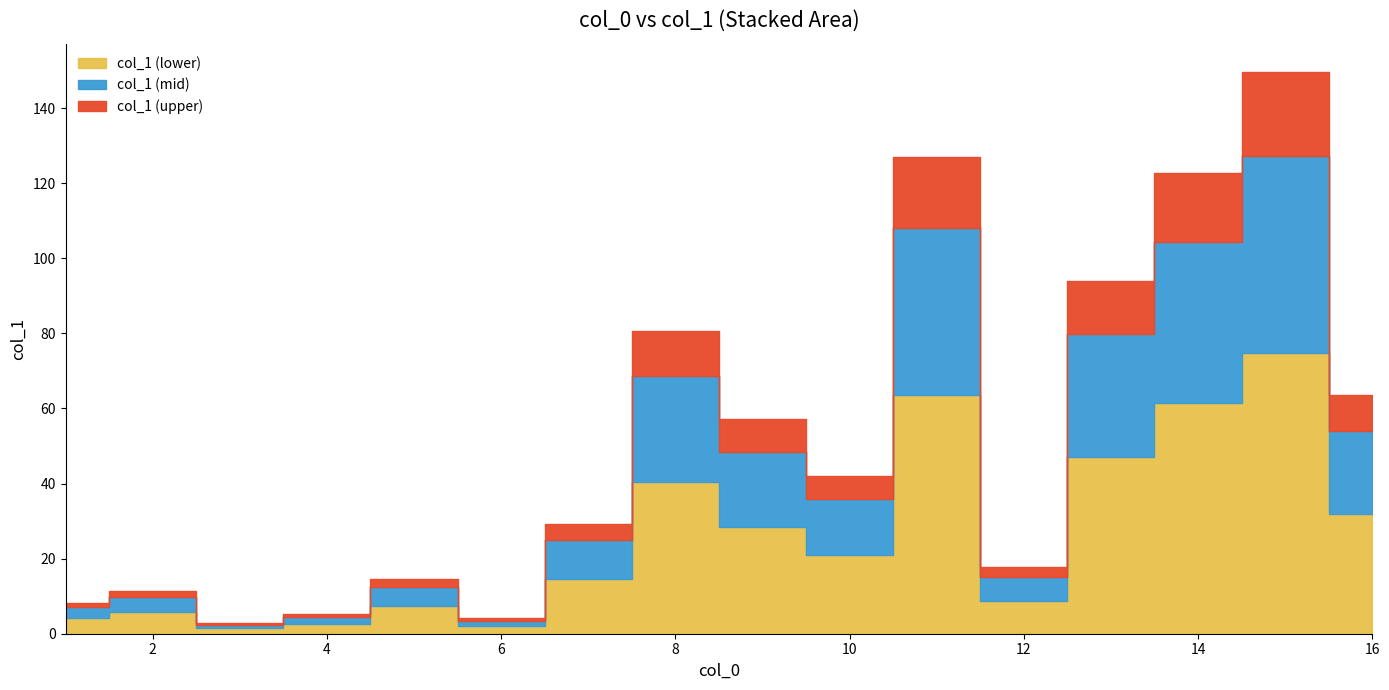

What is the value of the 8th point from the left?

80.7